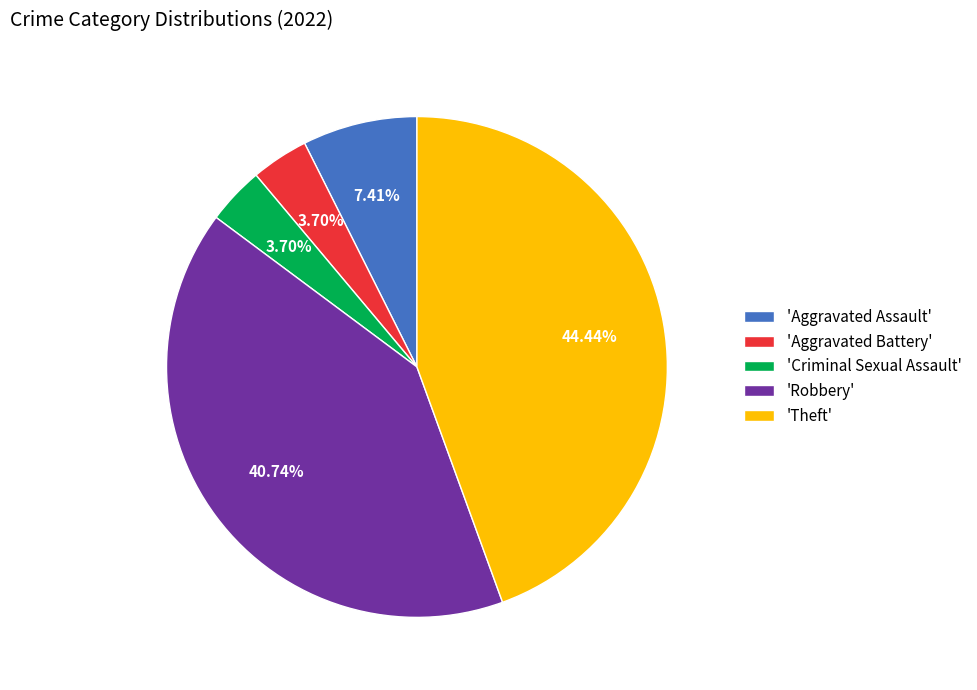

Is there any slice that represents more than half of the pie?

No